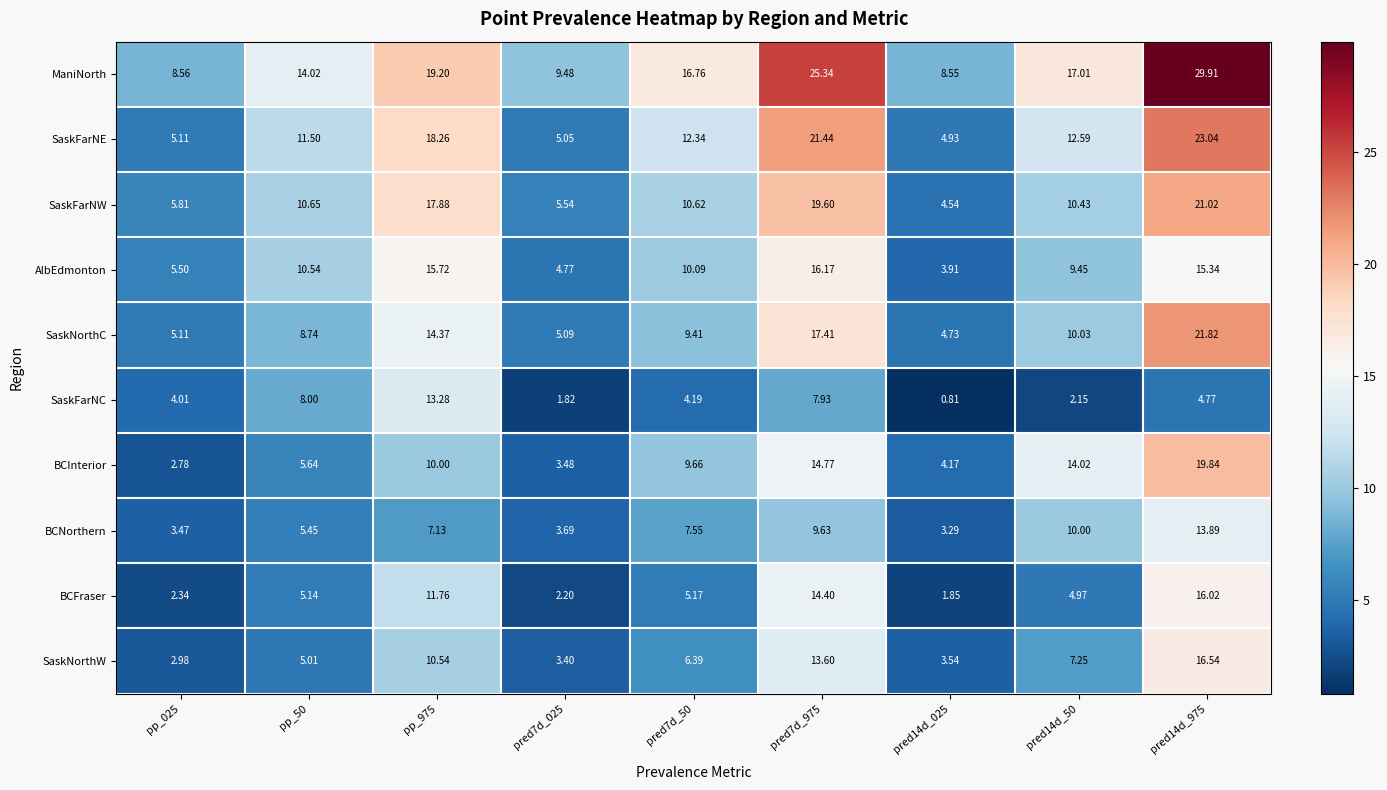

Between pp_975 and pred14d_975, which series saw the biggest shift?

ManiNorth